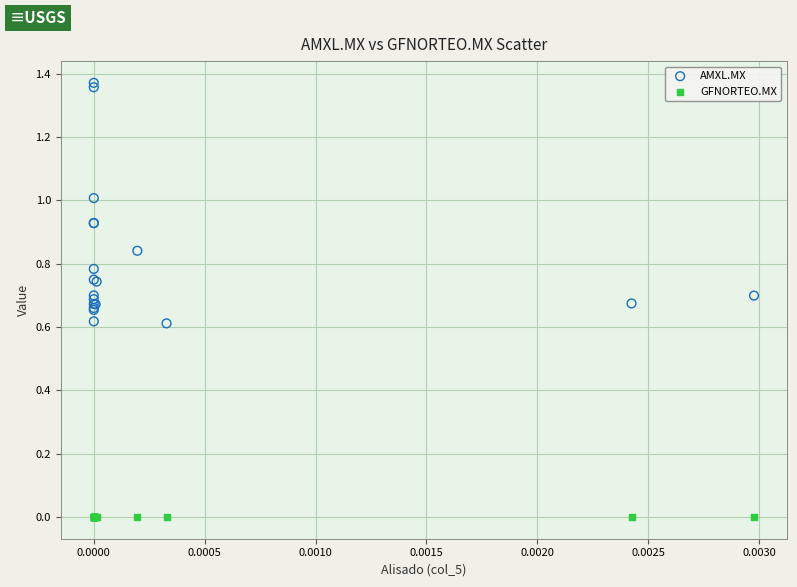

Which series reaches the maximum Y coordinate?

AMXL.MX